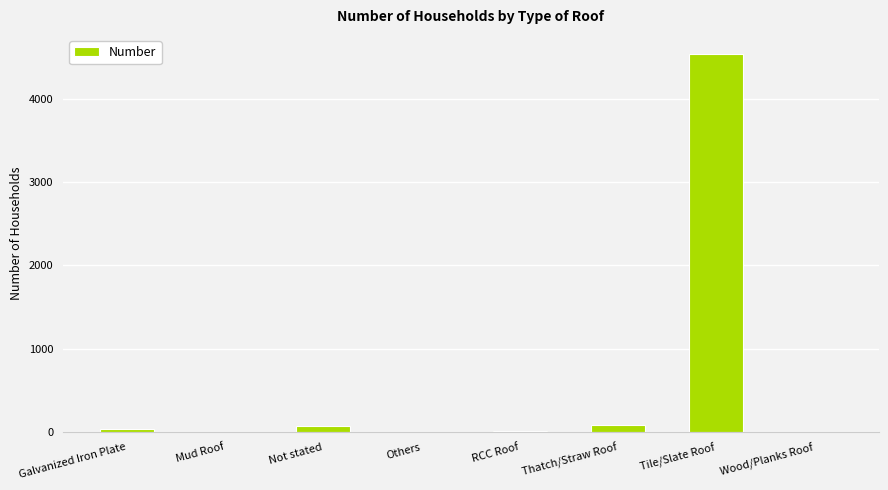

The value at Thatch/Straw Roof is 85. True or false?

True